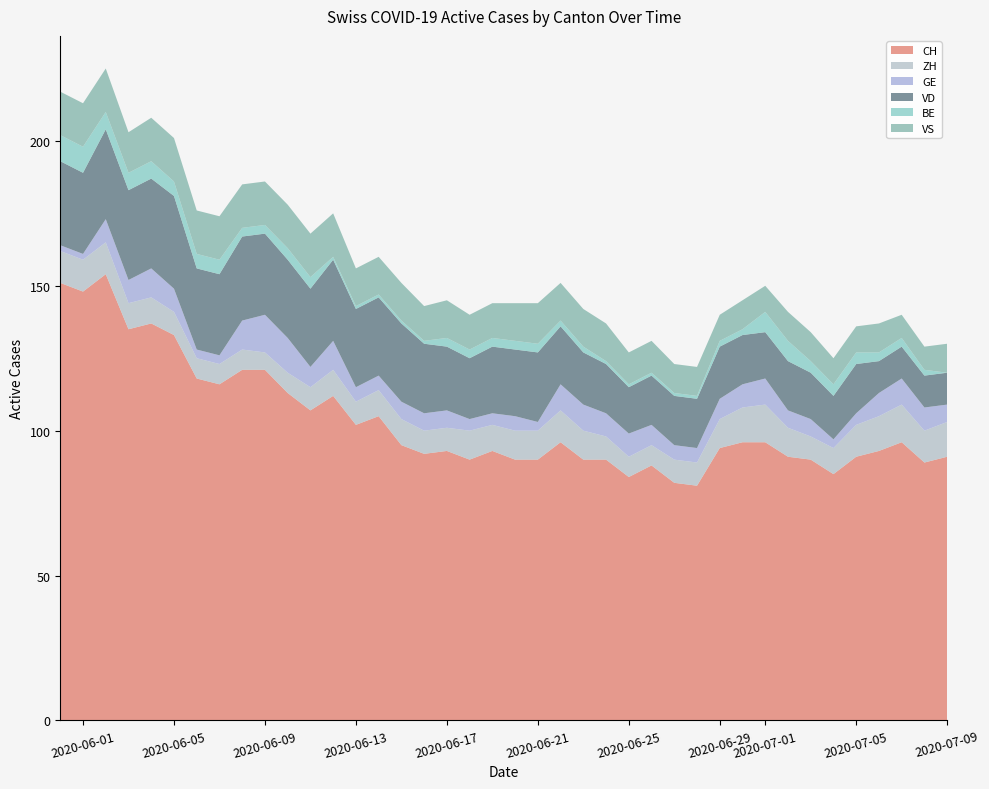

Reading left to right, what are all the values shown in this chart?

CH: 0=151	1=148	2=154	3=135	4=137	5=133	6=118	7=116	8=121	9=121	10=113	11=107	12=112	13=102	14=105	15=95	16=92	17=93	18=90	19=93	20=90	21=90	22=96	23=90	24=90	25=84	26=88	27=82	28=81	29=94	30=96	31=96	32=91	33=90	34=85	35=91	36=93	37=96	38=89	39=91
ZH: 0=11	1=11	2=11	3=9	4=9	5=8	6=7	7=7	8=7	9=6	10=7	11=8	12=9	13=8	14=9	15=9	16=8	17=8	18=10	19=9	20=10	21=10	22=11	23=10	24=8	25=7	26=7	27=8	28=8	29=10	30=12	31=13	32=10	33=8	34=9	35=11	36=12	37=13	38=11	39=12
GE: 0=2	1=2	2=8	3=8	4=10	5=8	6=3	7=3	8=10	9=13	10=12	11=7	12=10	13=5	14=5	15=6	16=6	17=6	18=4	19=4	20=5	21=3	22=9	23=9	24=8	25=8	26=7	27=5	28=5	29=7	30=8	31=9	32=6	33=6	34=3	35=4	36=8	37=9	38=8	39=6
VD: 0=29	1=28	2=31	3=31	4=31	5=32	6=28	7=28	8=29	9=28	10=27	11=27	12=28	13=27	14=27	15=27	16=24	17=22	18=21	19=23	20=23	21=24	22=20	23=18	24=17	25=16	26=17	27=17	28=17	29=18	30=17	31=16	32=17	33=16	34=15	35=17	36=11	37=11	38=11	39=11
BE: 0=9	1=9	2=6	3=6	4=6	5=5	6=5	7=5	8=3	9=3	10=4	11=4	12=1	13=1	14=1	15=1	16=1	17=3	18=3	19=3	20=3	21=3	22=2	23=2	24=1	25=1	26=1	27=1	28=1	29=2	30=2	31=7	32=7	33=4	34=4	35=4	36=3	37=3	38=2	39=0
VS: 0=15	1=15	2=15	3=14	4=15	5=15	6=15	7=15	8=15	9=15	10=15	11=15	12=15	13=13	14=13	15=13	16=12	17=13	18=12	19=12	20=13	21=14	22=13	23=13	24=13	25=11	26=11	27=10	28=10	29=9	30=10	31=9	32=10	33=10	34=9	35=9	36=10	37=8	38=8	39=10